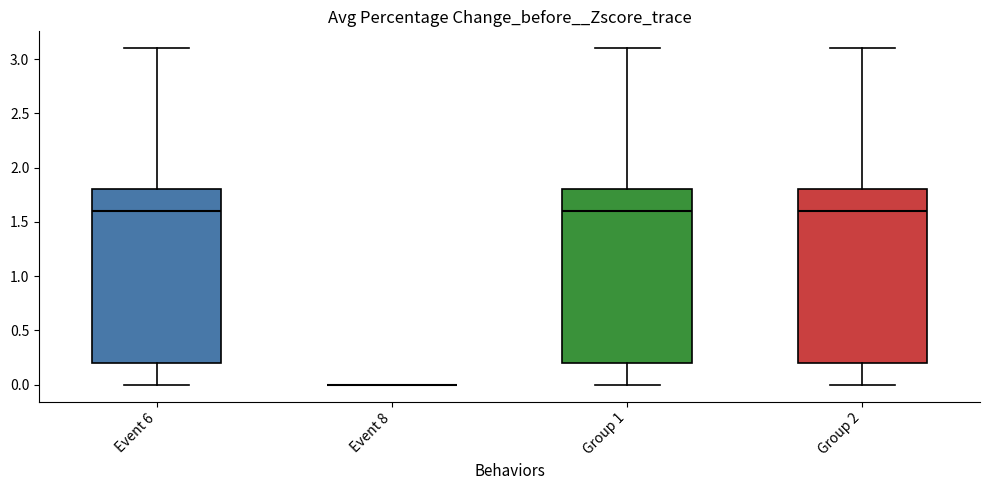

Where is the lower edge of the box for Event 6 on the y-axis? The values are not printed on the chart, so give them approximately, as read against the axis.

0.2